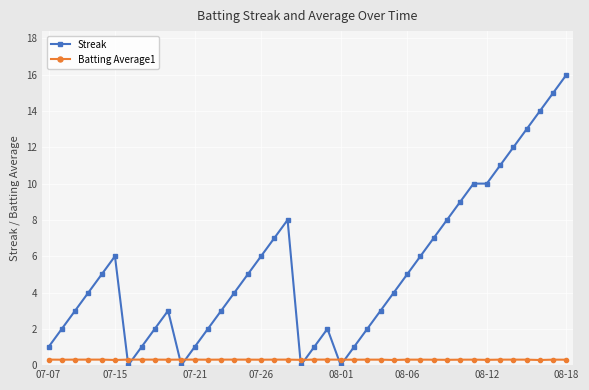

Which series has the largest total across all categories?

Streak